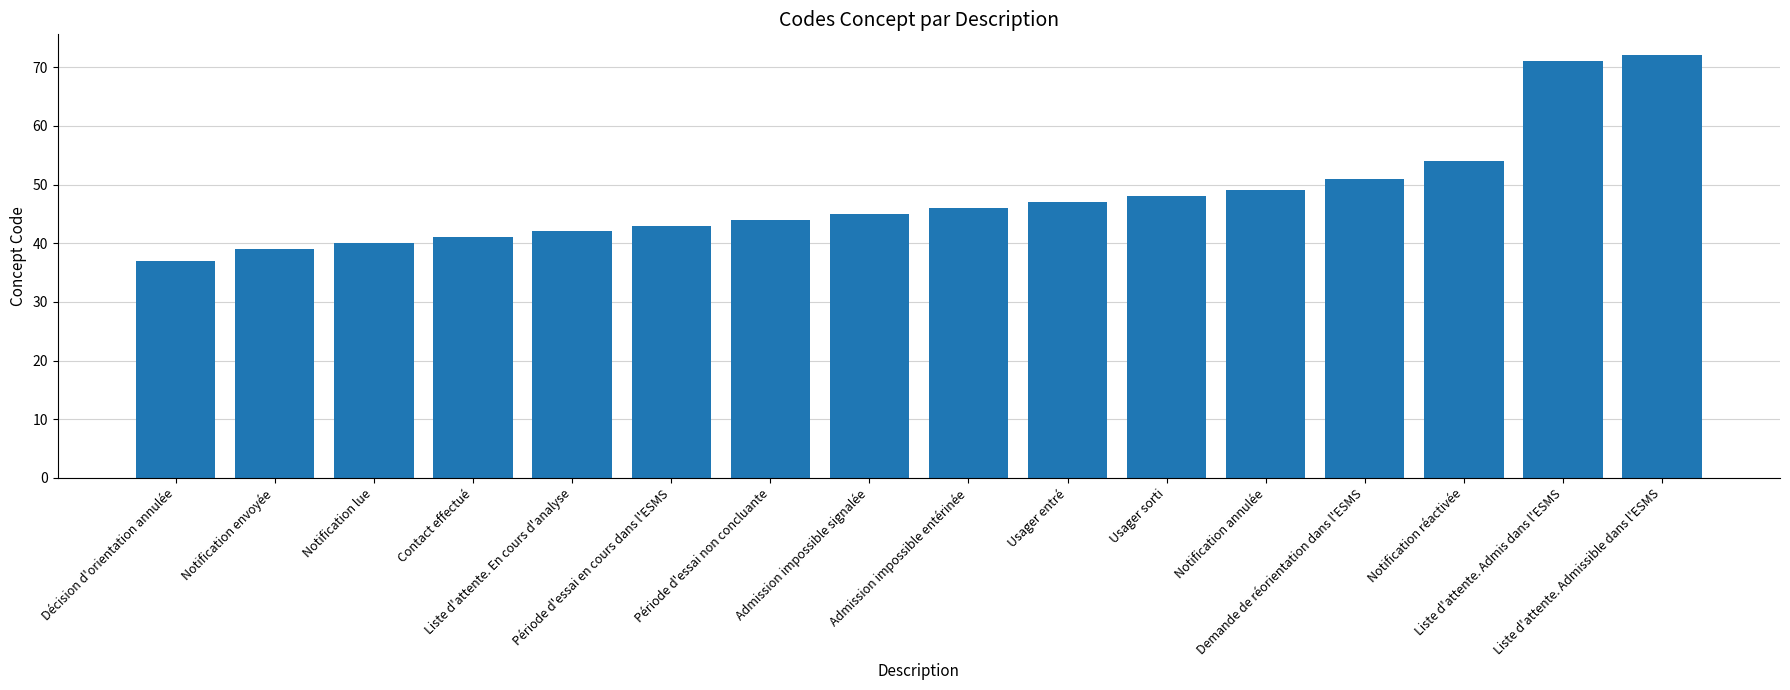

Rank the categories by value from highest to lowest.

Liste d'attente. Admissible dans l'ESMS, Liste d'attente. Admis dans l'ESMS, Notification réactivée, Demande de réorientation dans l'ESMS, Notification annulée, Usager sorti, Usager entré, Admission impossible entérinée, Admission impossible signalée, Période d'essai non concluante, Période d'essai en cours dans l'ESMS, Liste d'attente. En cours d'analyse, Contact effectué, Notification lue, Notification envoyée, Décision d'orientation annulée